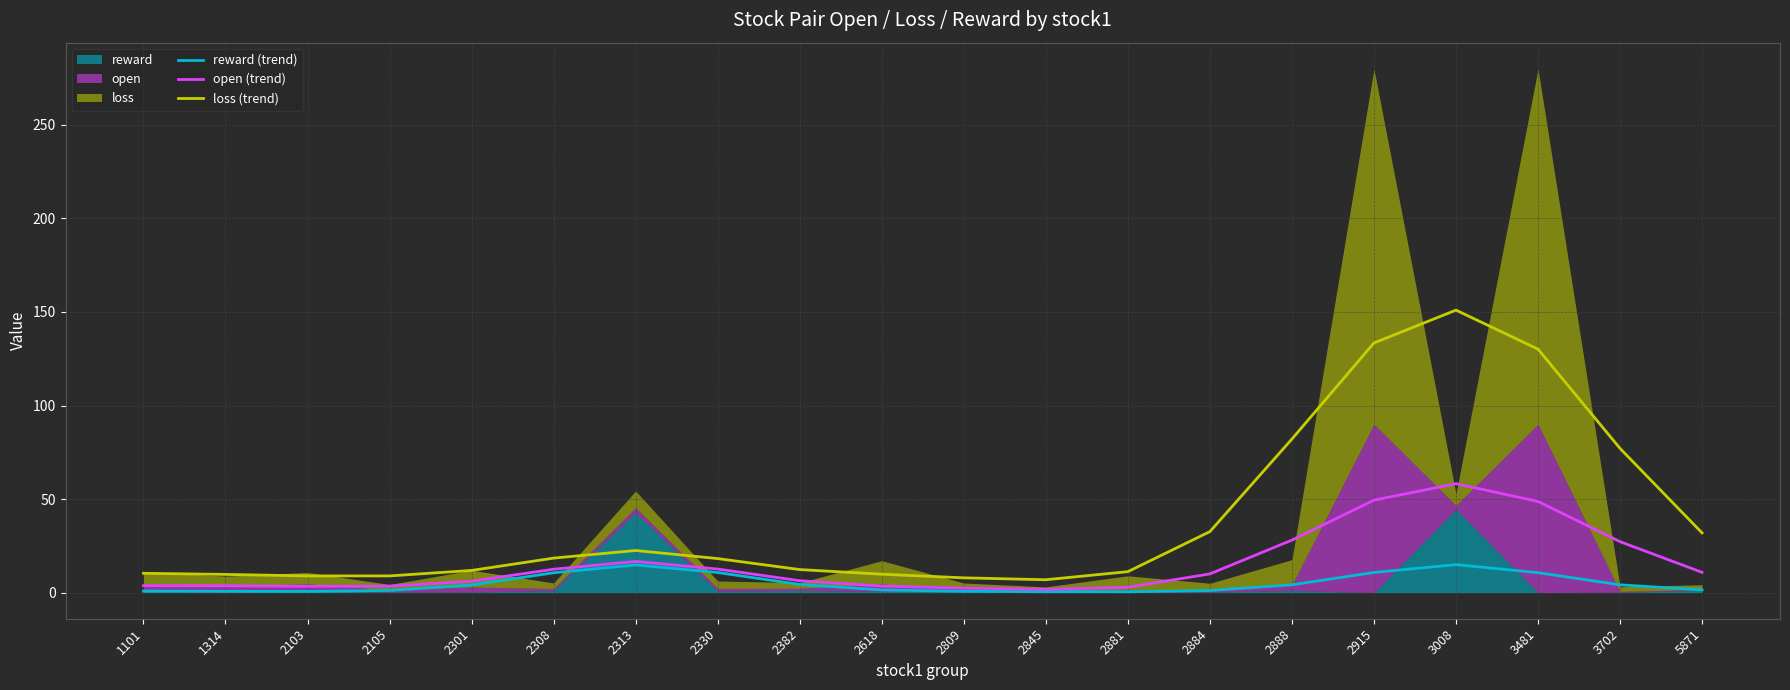

Count the number of categories in the chart.

20